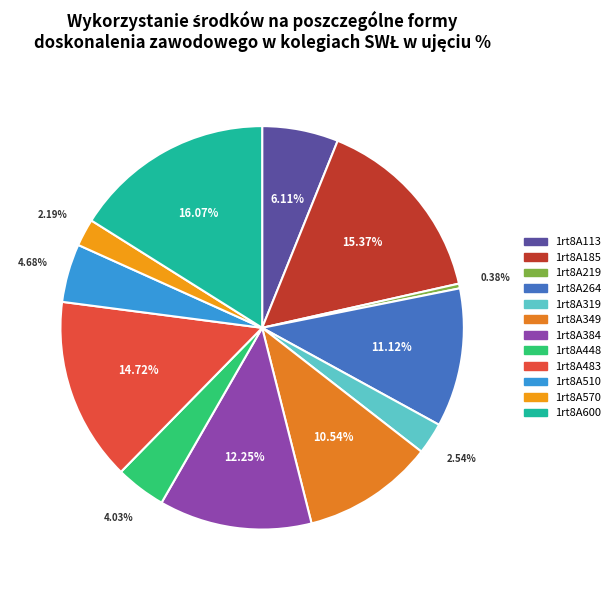

To the nearest percent, what portion does 1rt8A510 represent?

5%